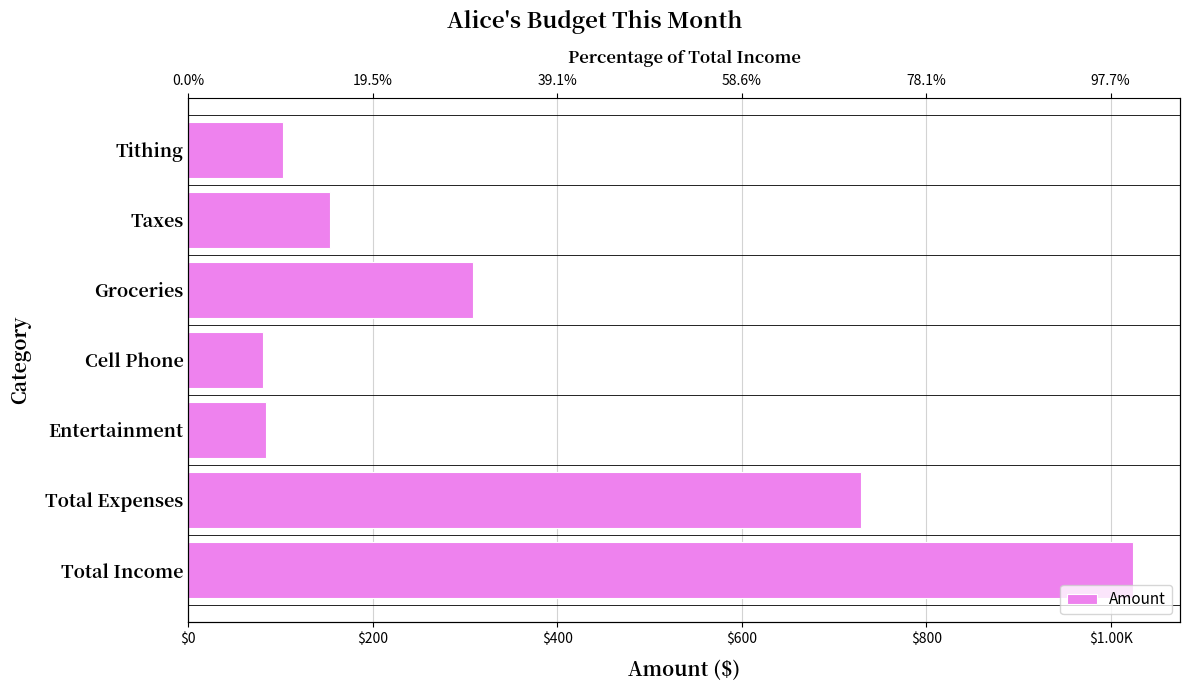

How many bars are there in total?

7